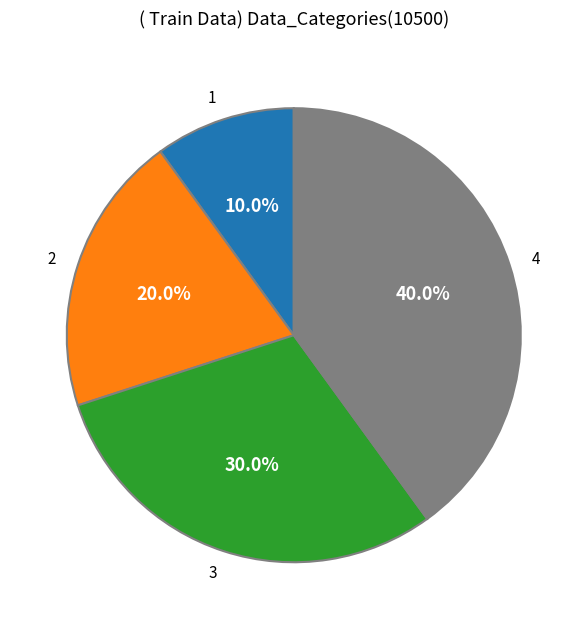

How much of the chart is everything except 4?

60.0%